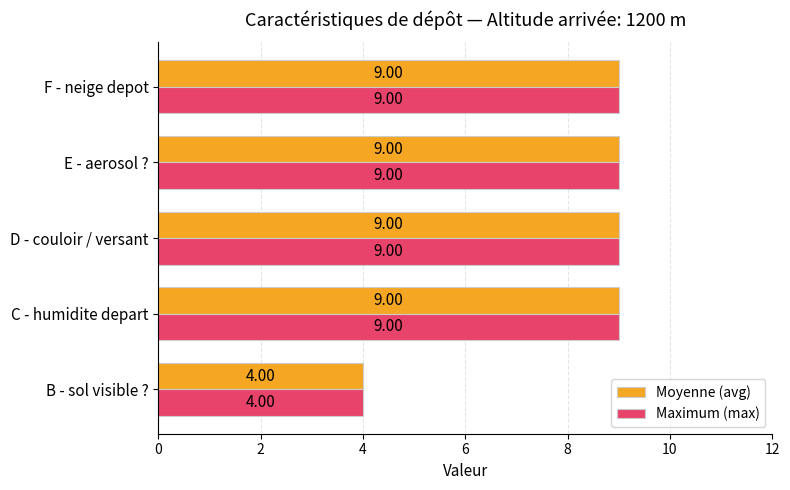

What is the smallest value displayed?

4